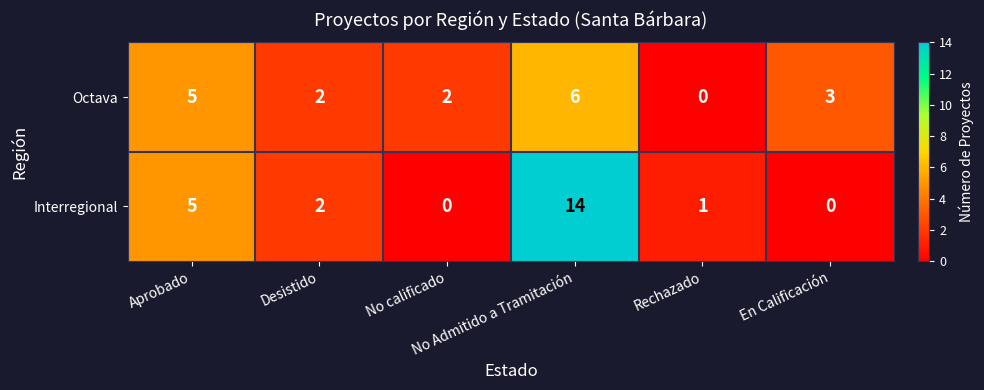

List the series in order of their overall mean, highest first.

Interregional, Octava